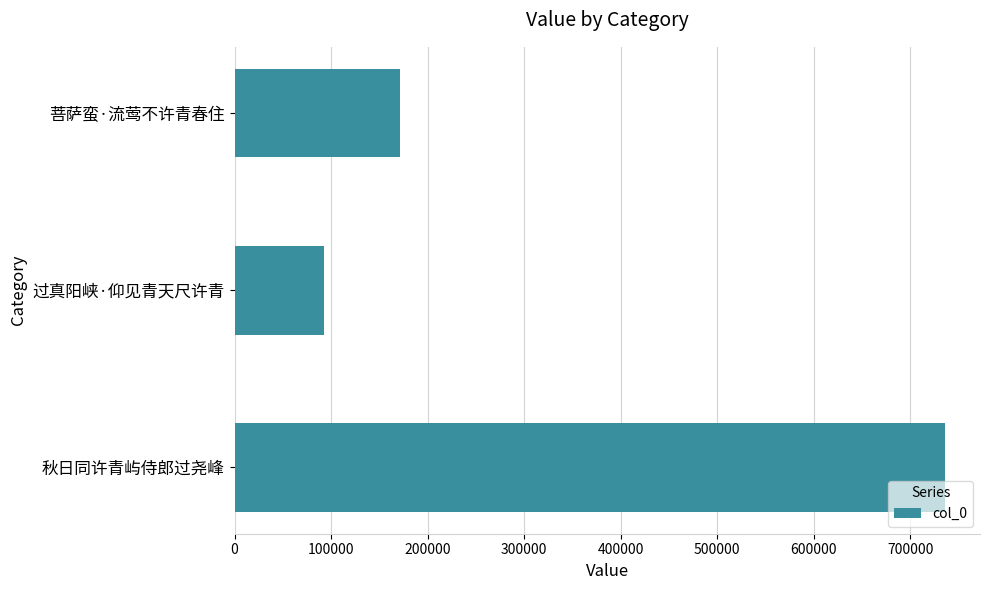

Rank the categories by value from highest to lowest.

秋日同许青屿侍郎过尧峰, 菩萨蛮·流莺不许青春住, 过真阳峡·仰见青天尺许青